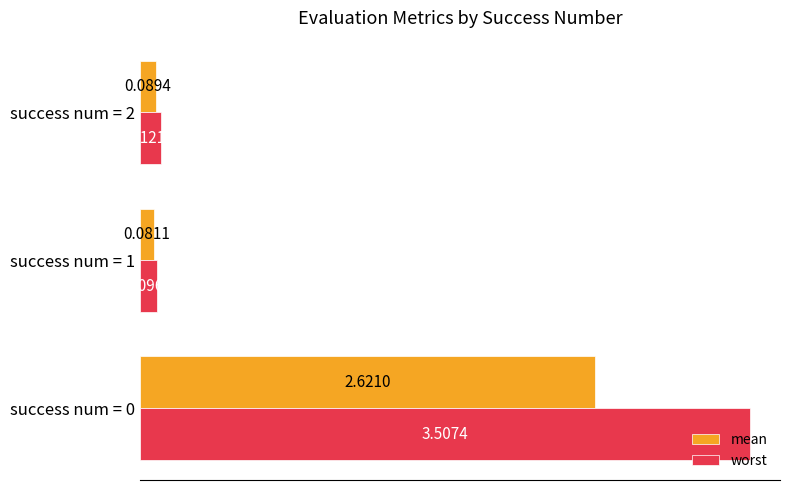

Which category has the lowest value in the worst series?

success num = 1